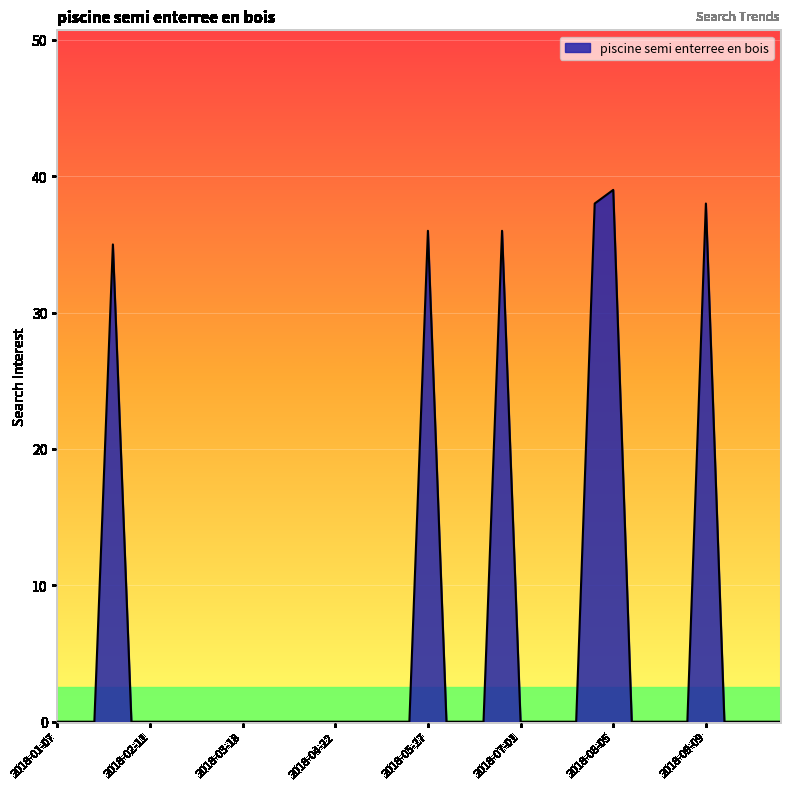

What is the difference between the maximum and minimum values?

39